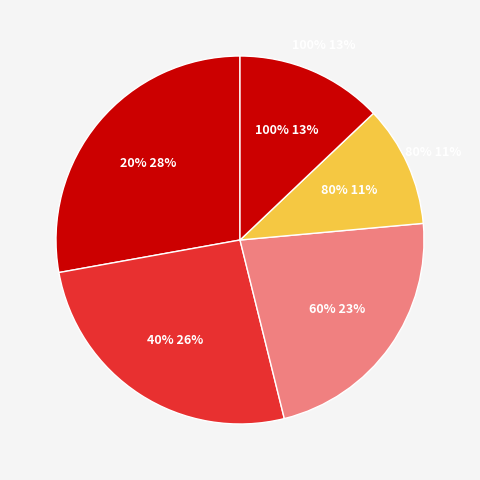

To the nearest percent, what percentage of the pie is 60%?

23%